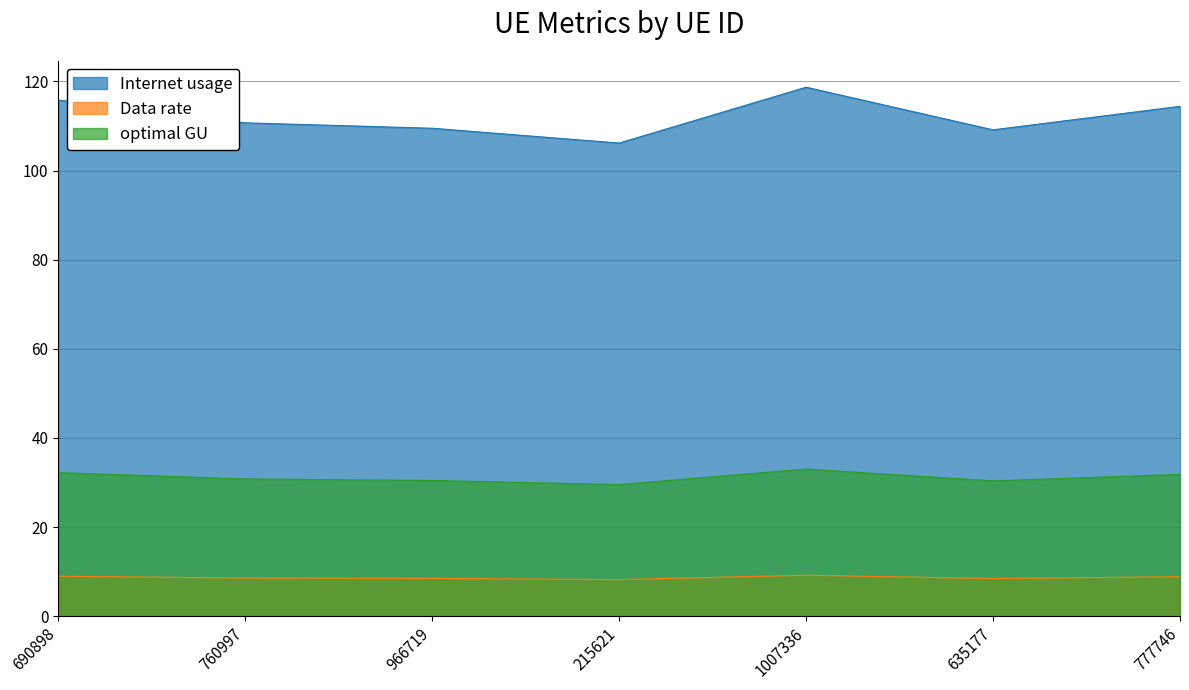

How many data points does each series have?

7